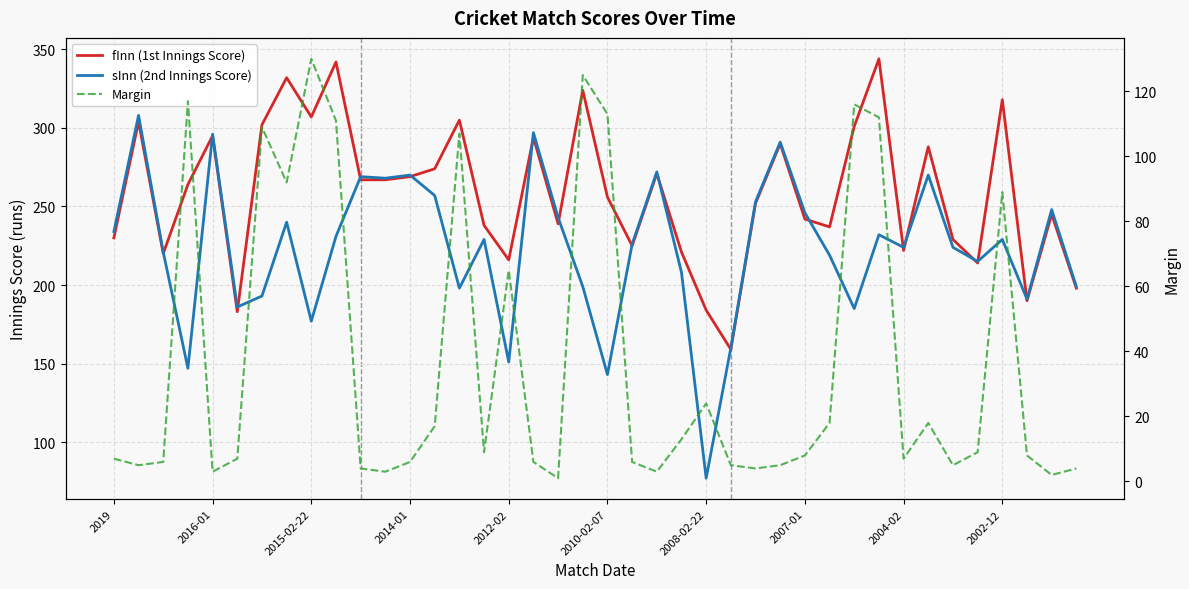

What is the smallest value displayed?

1